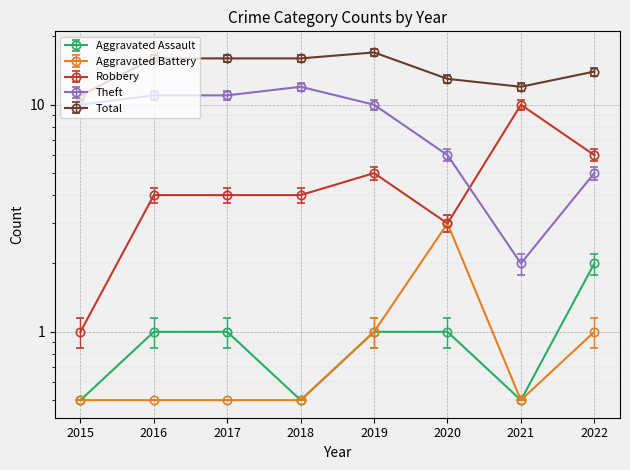

Reading left to right, list all the values displayed in this chart.

Aggravated Assault: 2015=0.5	2016=1.1	2017=1.1	2018=0.5	2019=1.1	2020=1.1	2021=0.5	2022=2.2
Aggravated Battery: 2015=0.5	2016=0.5	2017=0.5	2018=0.5	2019=1.1	2020=3.3	2021=0.5	2022=1.1
Robbery: 2015=1.0	2016=4.0	2017=4.0	2018=4.0	2019=5.0	2020=3.0	2021=10.0	2022=6.0
Theft: 2015=10.0	2016=11.0	2017=11.0	2018=12.0	2019=10.0	2020=6.0	2021=2.0	2022=5.0
Total: 2015=11.0	2016=16.0	2017=16.0	2018=16.0	2019=17.0	2020=13.0	2021=12.0	2022=14.0